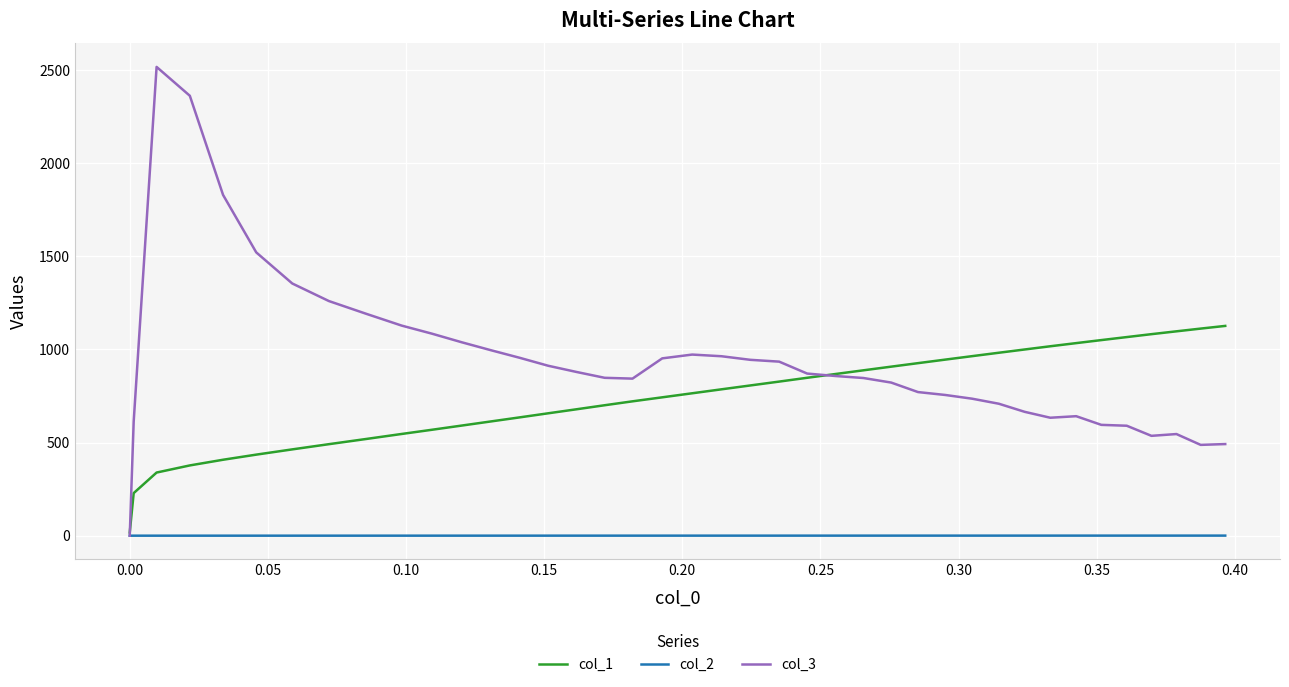

Rank the series by their maximum value, from lowest to highest.

col_2, col_1, col_3